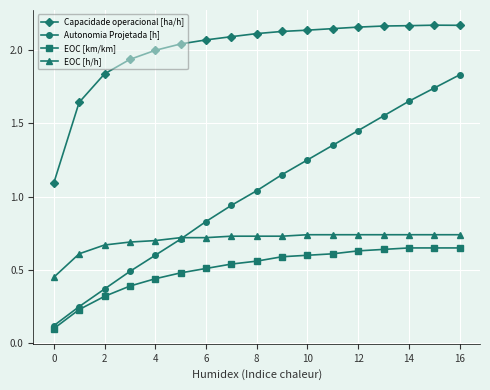

Which series has the widest spread of values?

Autonomia Projetada [h]